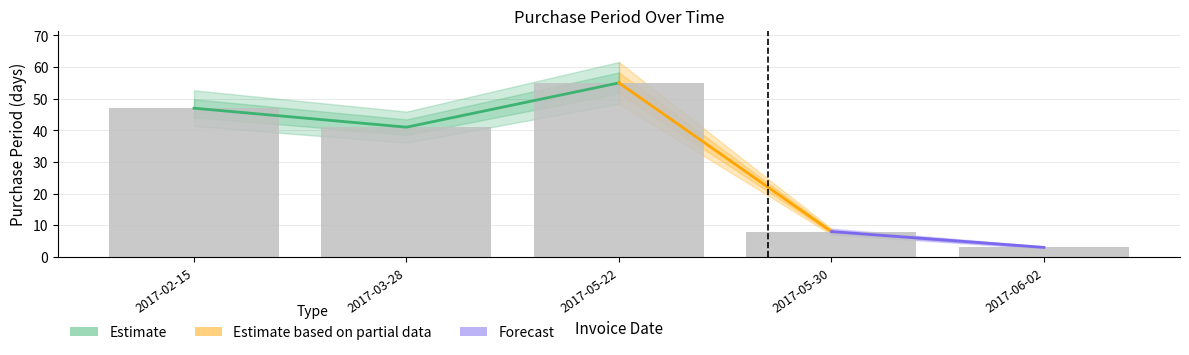

Reading left to right, what are all the values shown in this chart?

2017-02-15=47	2017-03-28=41	2017-05-22=55	2017-05-30=8	2017-06-02=3